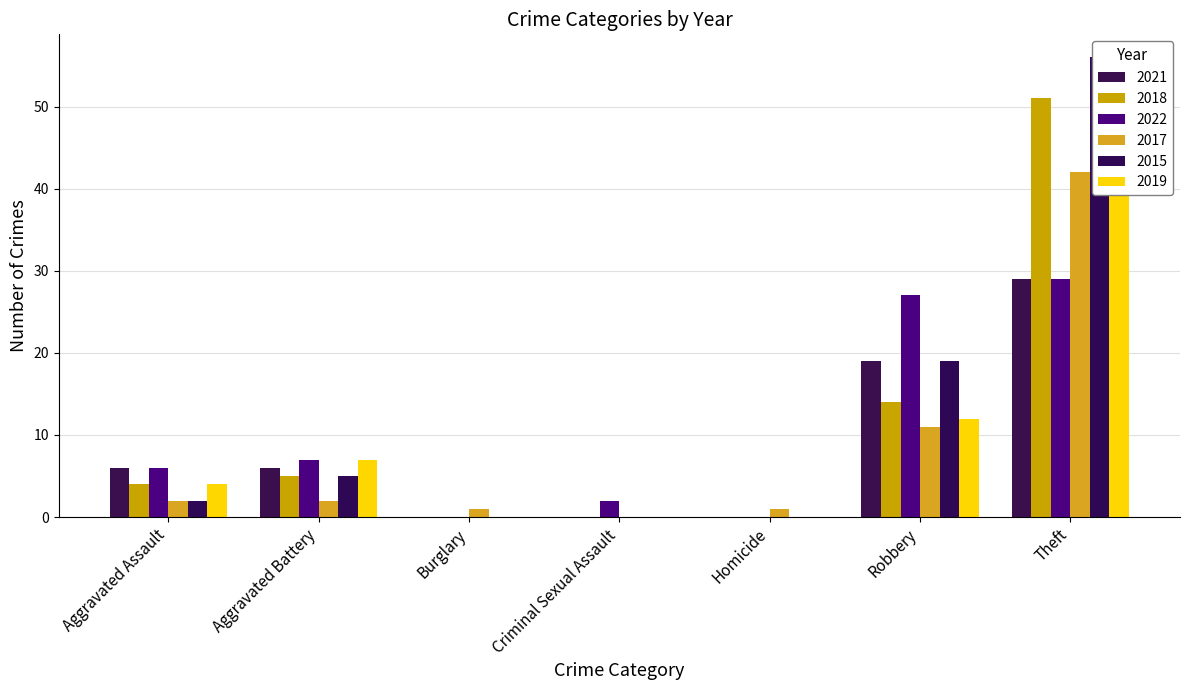

True or false: 2015 has a value of 0 at Homicide.

True